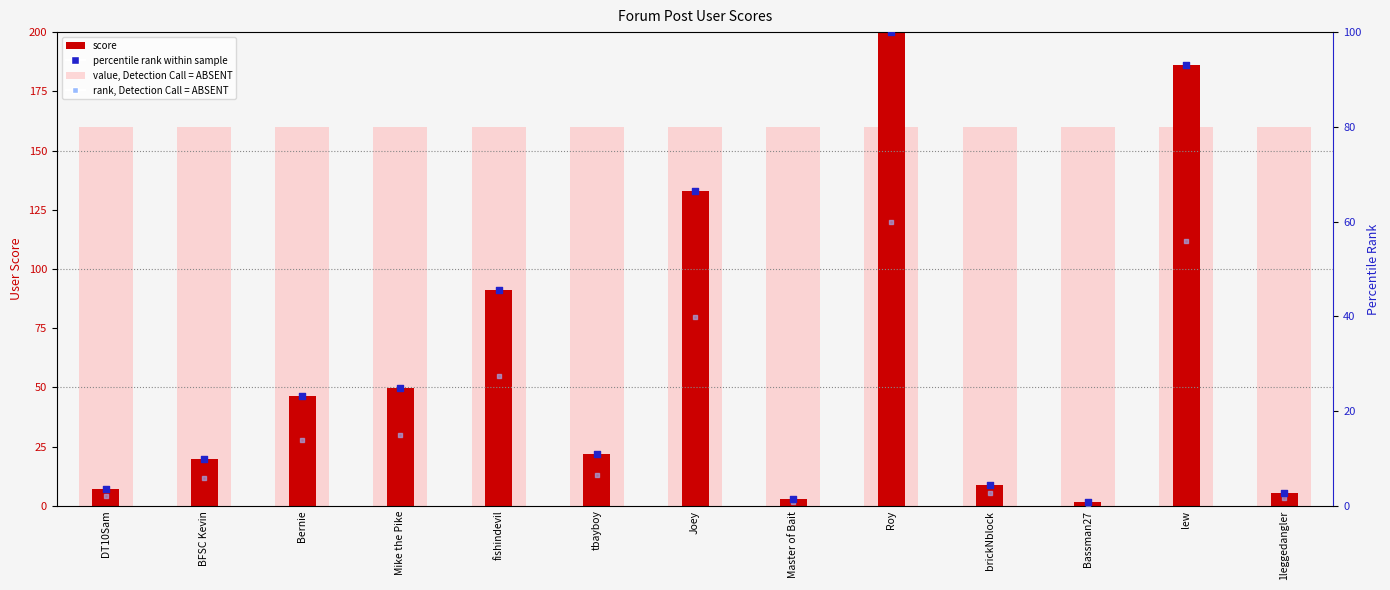

Which series reaches the maximum Y coordinate?

score